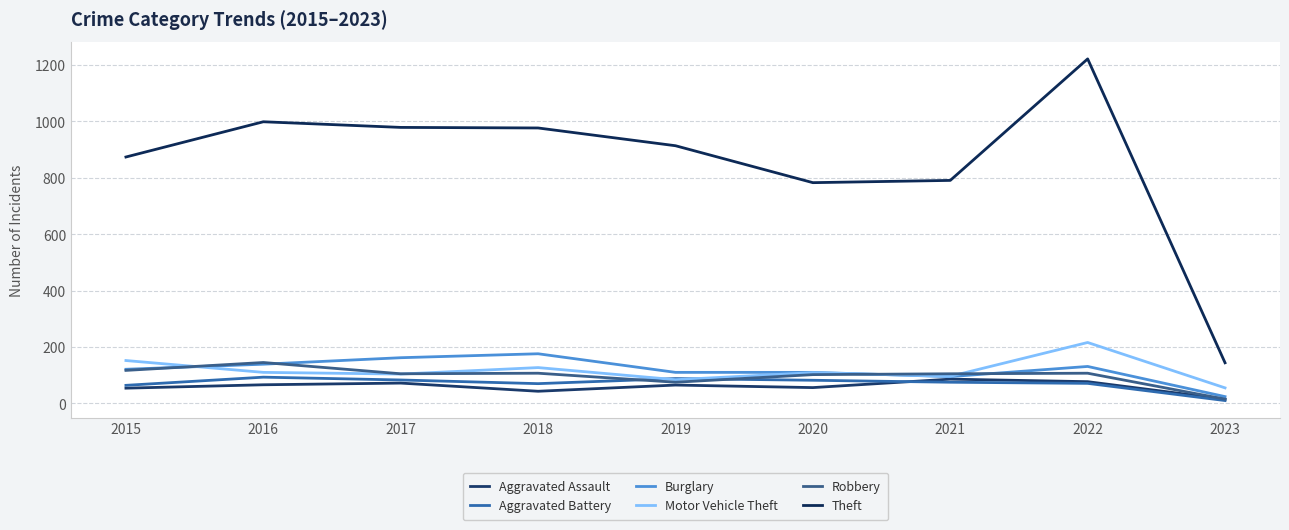

At how many categories does at least one series exceed 387?

8